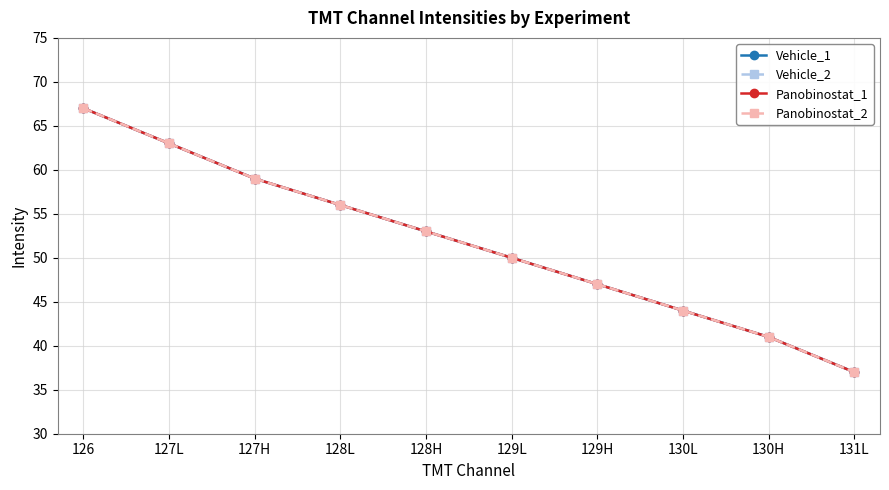

True or false: Vehicle_2 and Panobinostat_2 cross at least once.

False